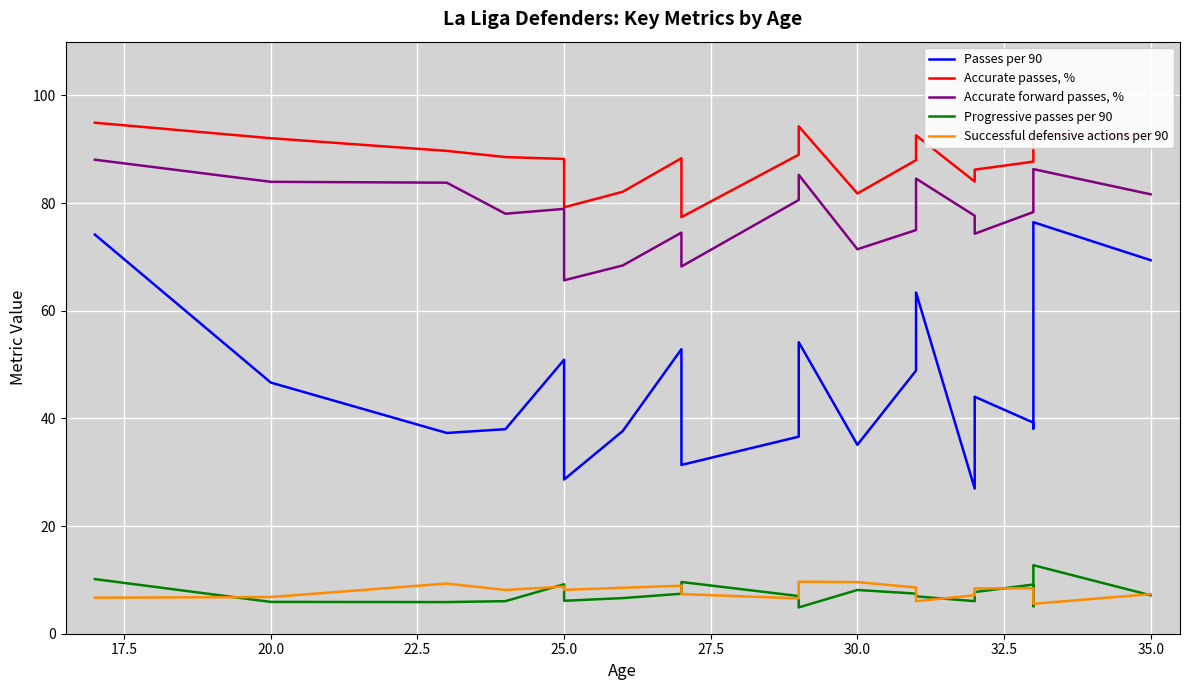

How many interior local peaks does the Accurate forward passes, % series have?

5